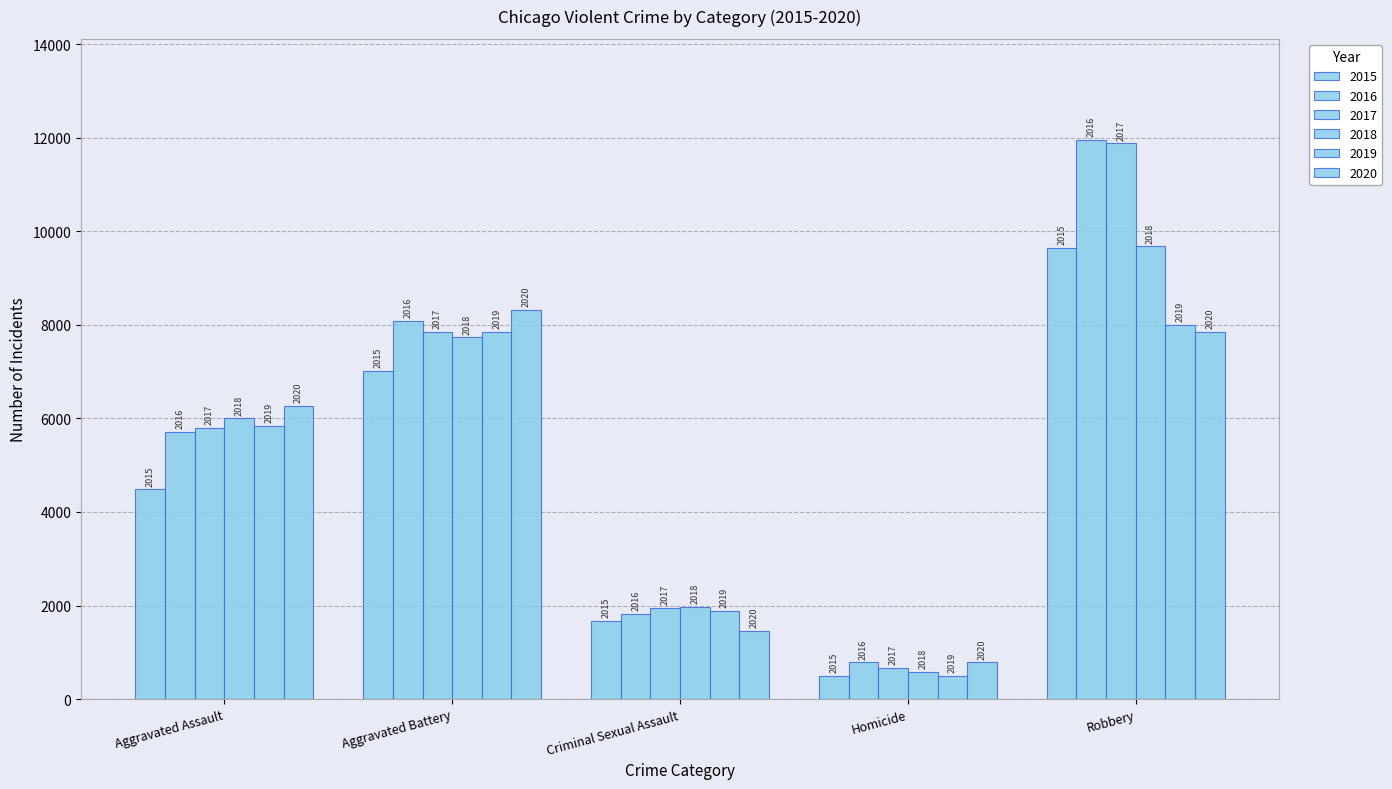

Which series has the largest total across all categories?

2016